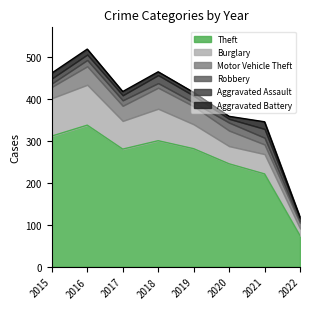

What is the difference between the highest and lowest values at 2019?

273